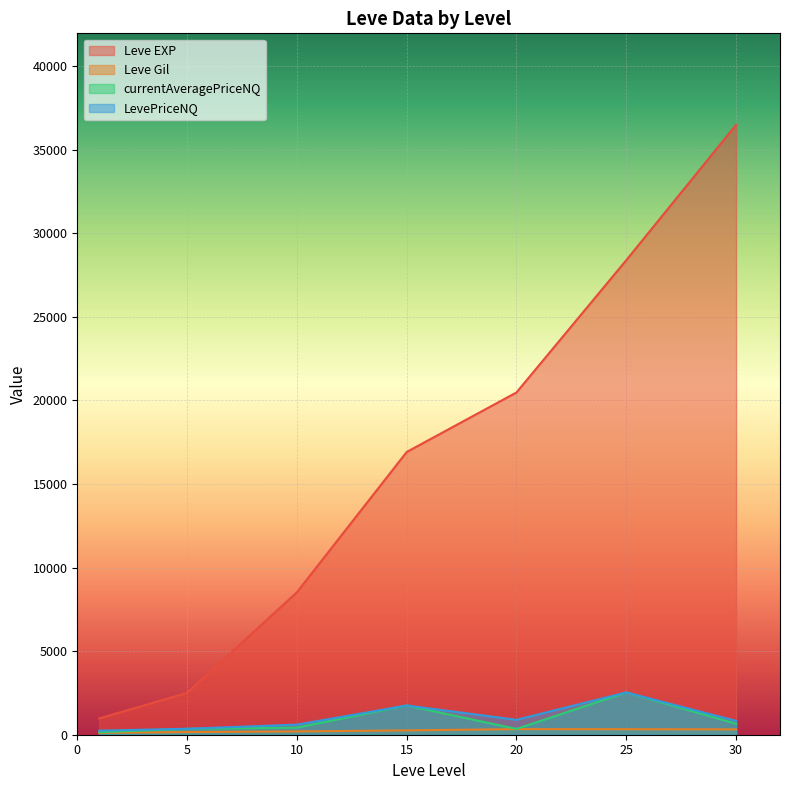

Between 10 and 20, which series saw the biggest shift?

Leve EXP